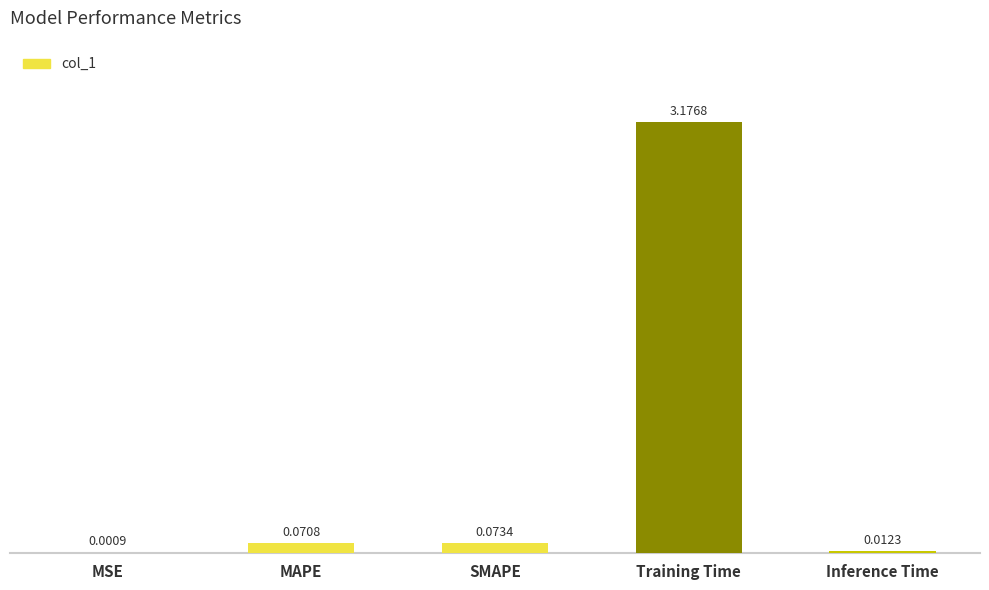

Between MSE and SMAPE, which is larger?

SMAPE